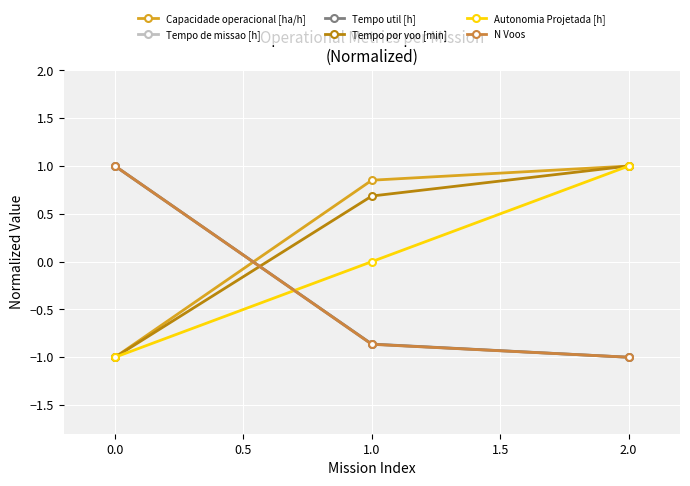

Which series has the largest total across all categories?

Capacidade operacional [ha/h]